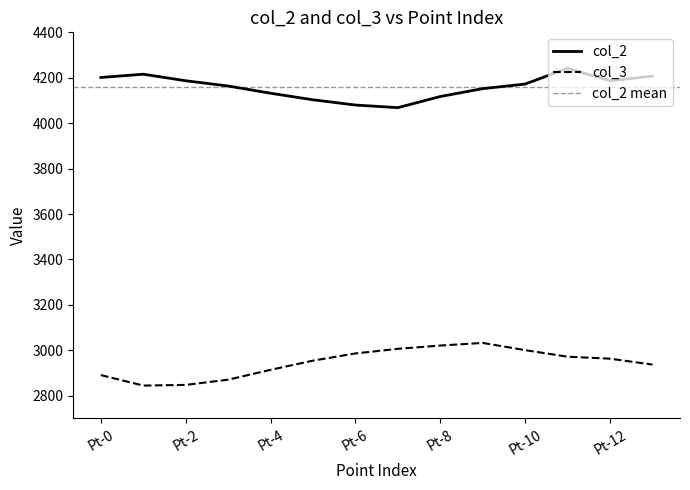

What is the minimum value for col_3?

2844.8